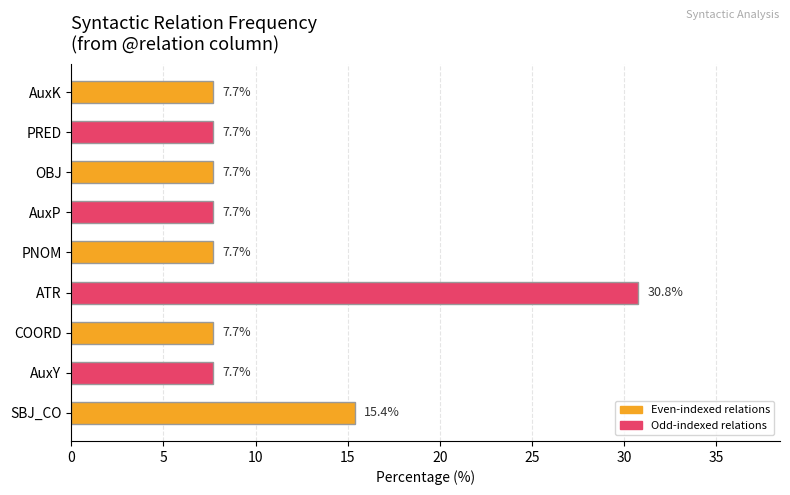

The chart shows a value of 7.7 at AuxP. True or false?

True